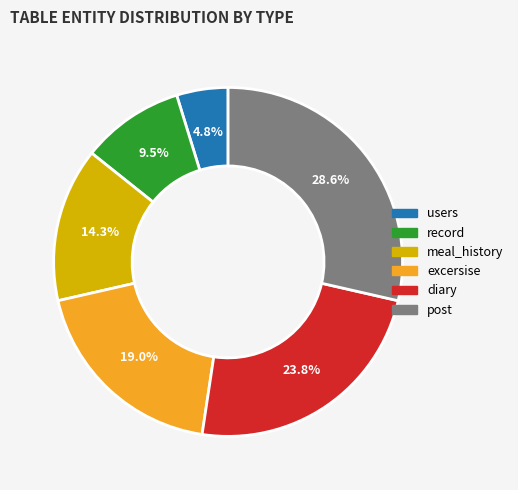

The meal_history slice represents 2% of the pie. True or false?

False